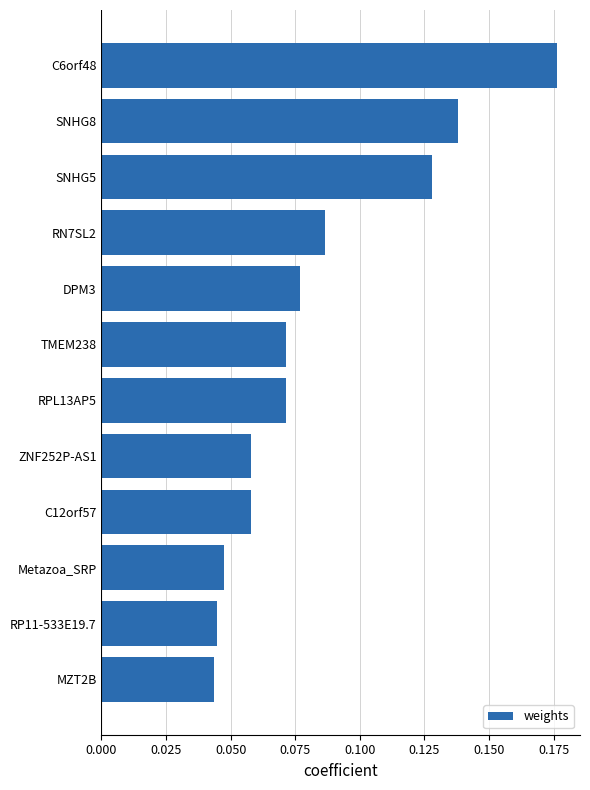

The chart shows a value of 0.0 at ZNF252P-AS1. True or false?

False